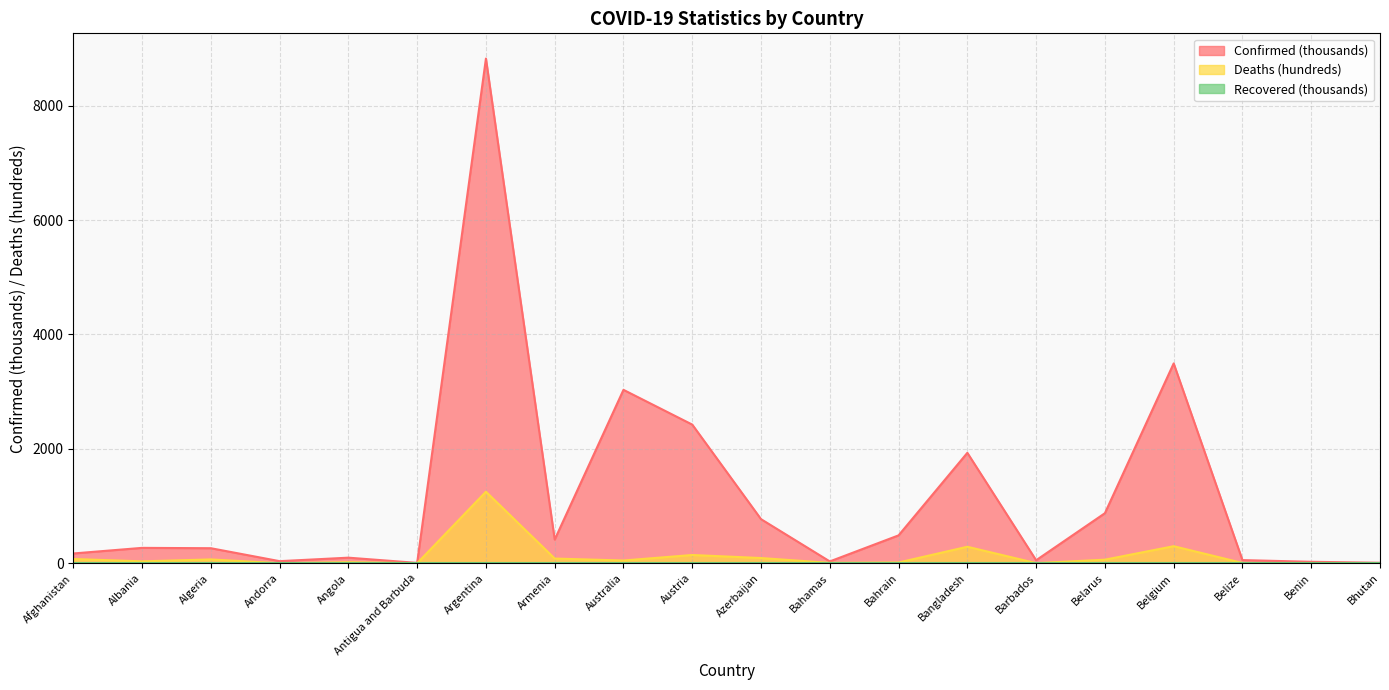

True or false: Confirmed has more than 0 interior local peaks.

True